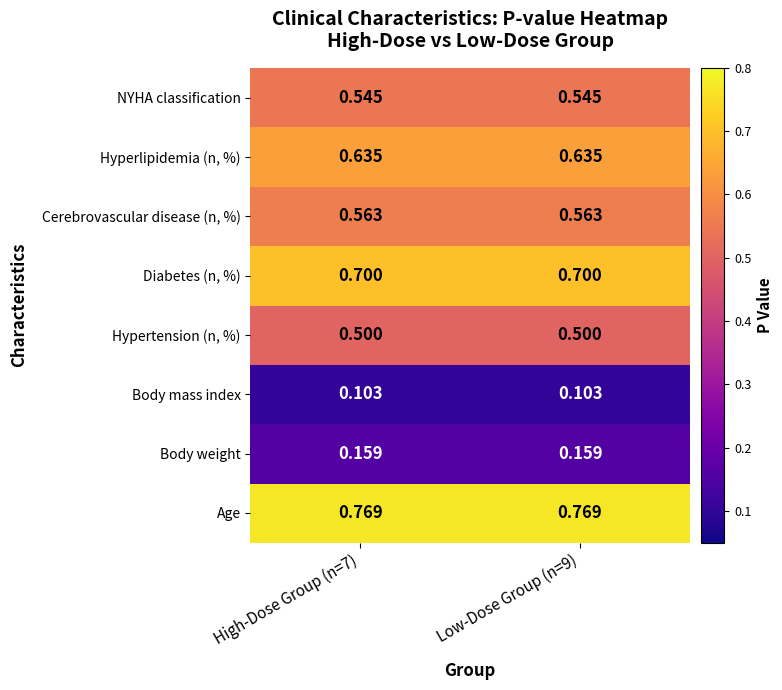

List the series in order of their peak value, lowest first.

Body mass index, Body weight, Hypertension (n, %), NYHA classification, Cerebrovascular disease (n, %), Hyperlipidemia (n, %), Diabetes (n, %), Age